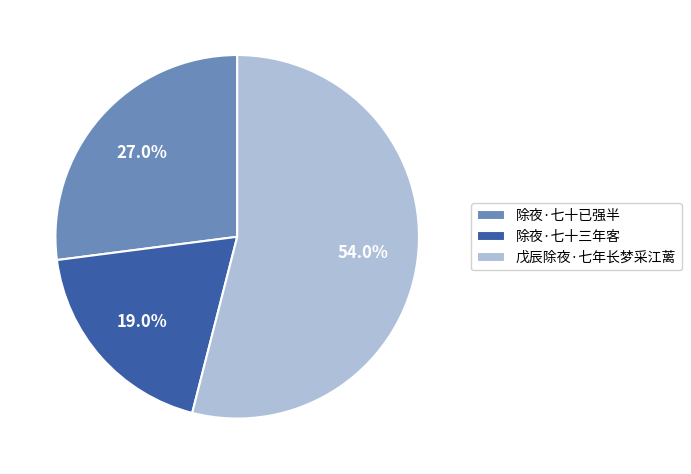

True or false: 除夜·七十三年客 accounts for 10% of the total.

False